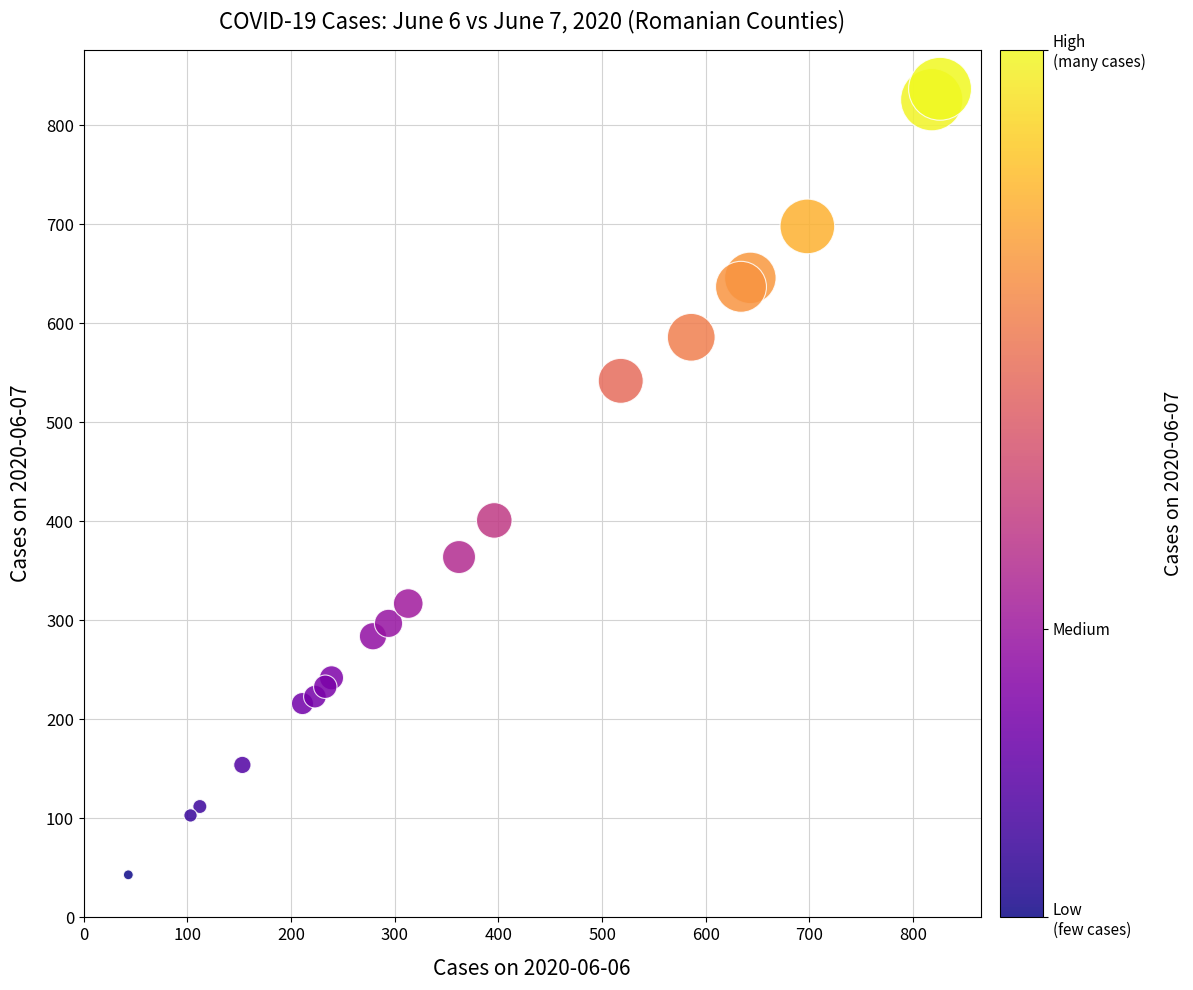

What is the range of Y values (max minus min)?

794